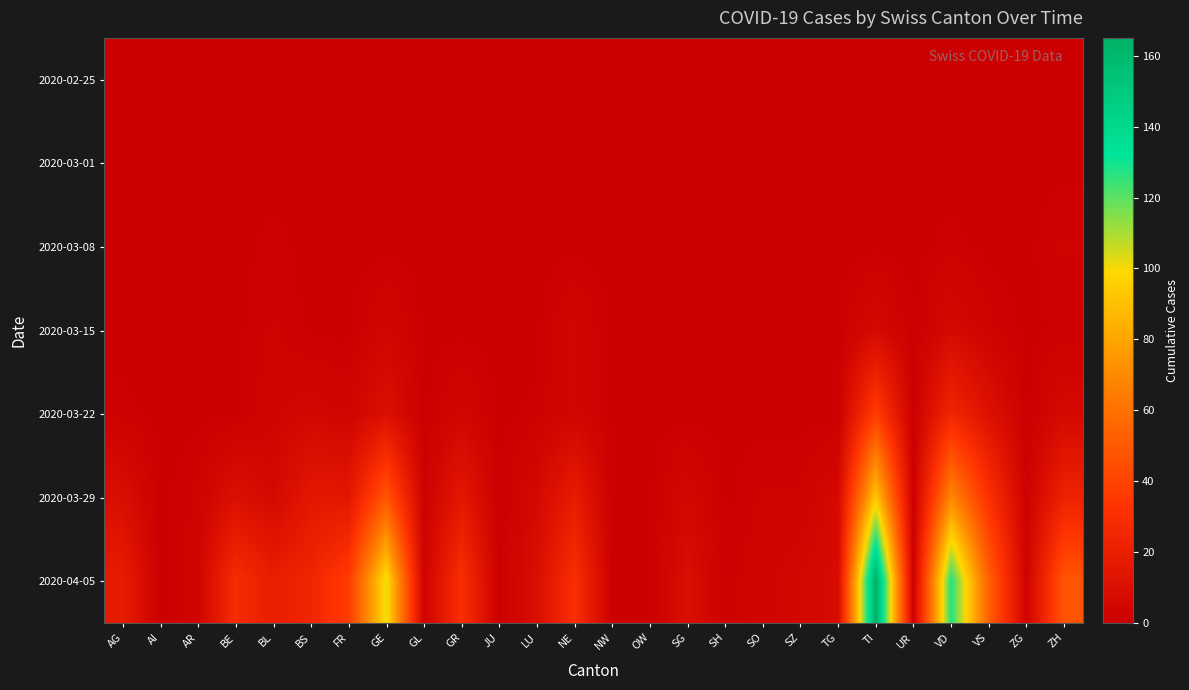

How many data points does each series have?

26